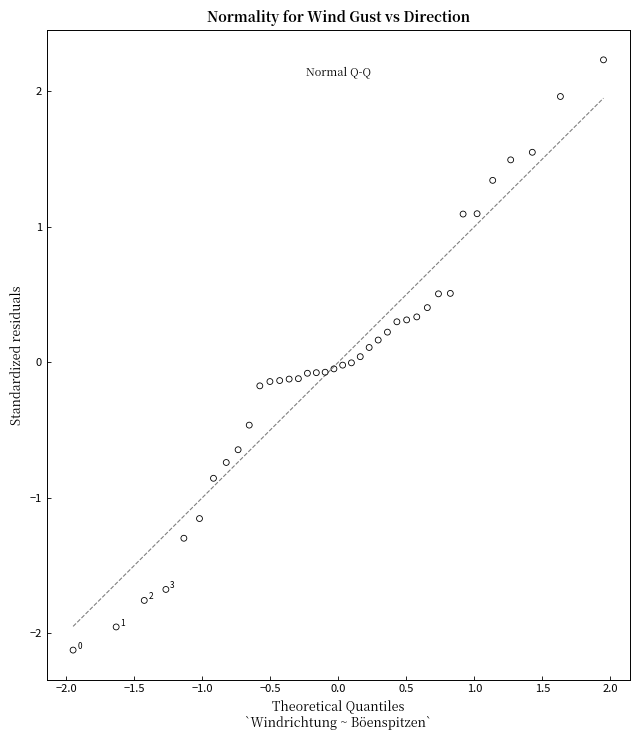

What is the range of X values (max minus min)?

3.9